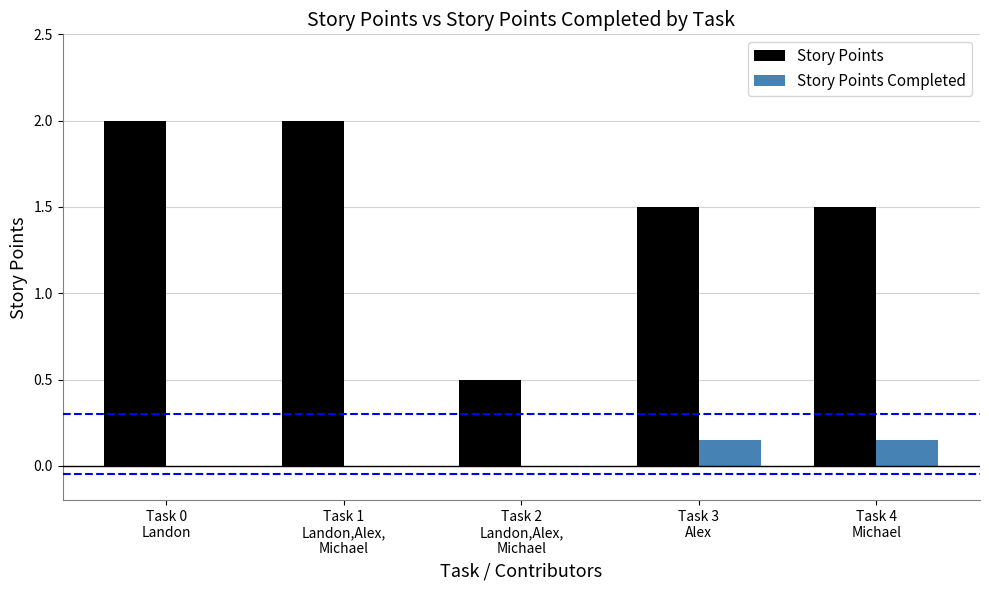

Which series has the largest total across all categories?

Story Points